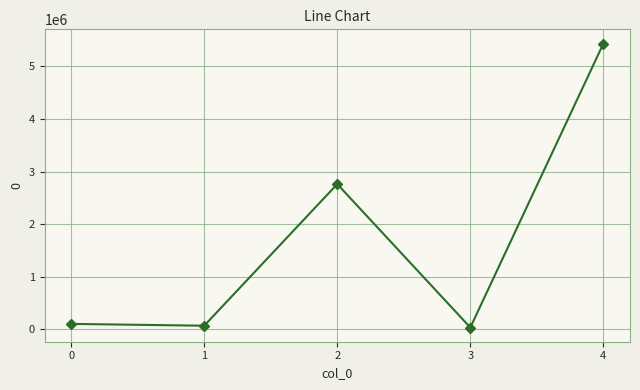

How many data points are less than 101721?

2